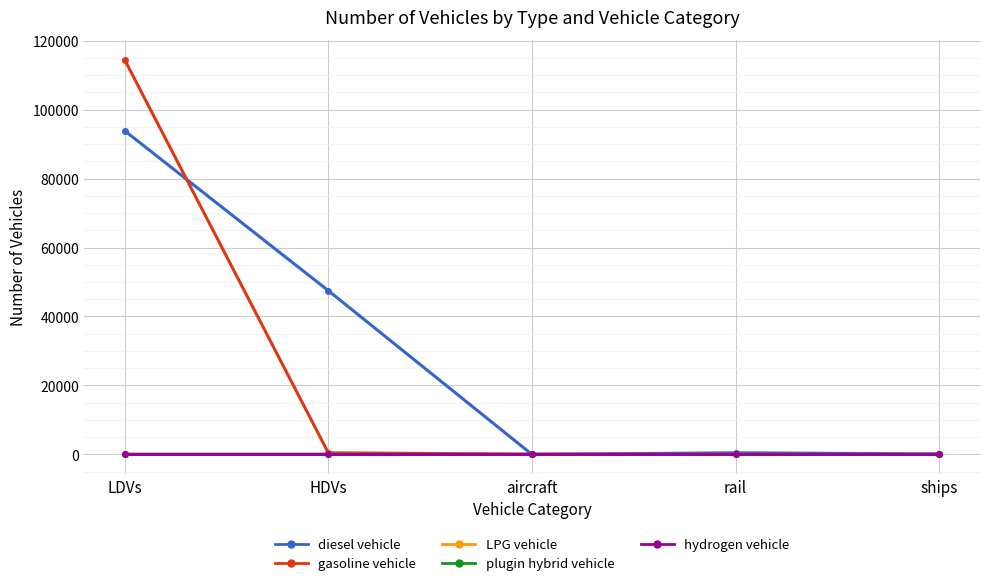

True or false: plugin hybrid vehicle has more than 2 interior local peaks.

False